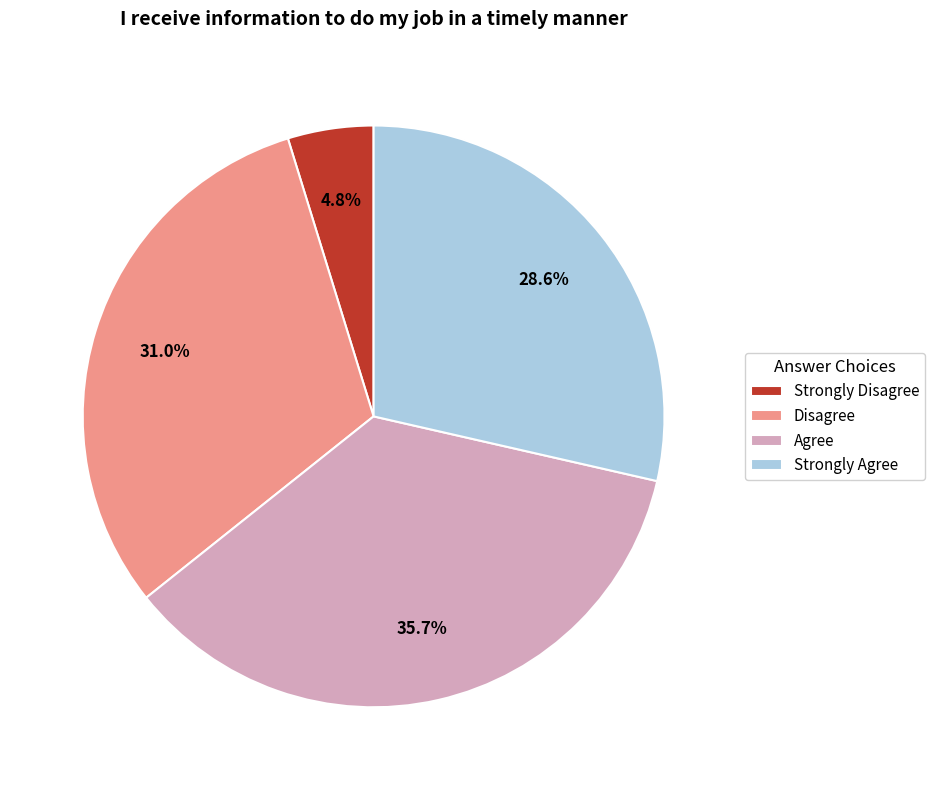

Which slice is the smallest?

Strongly Disagree